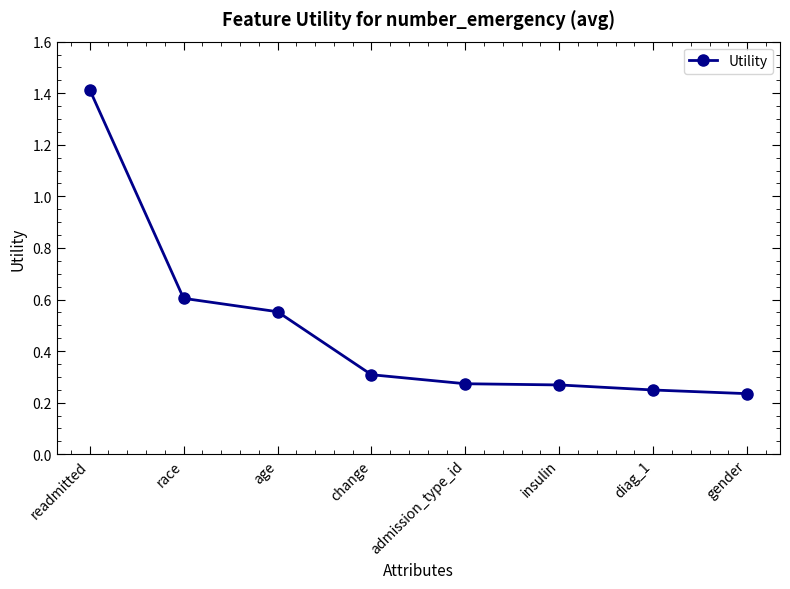

Which category has the highest value across all series?

readmitted